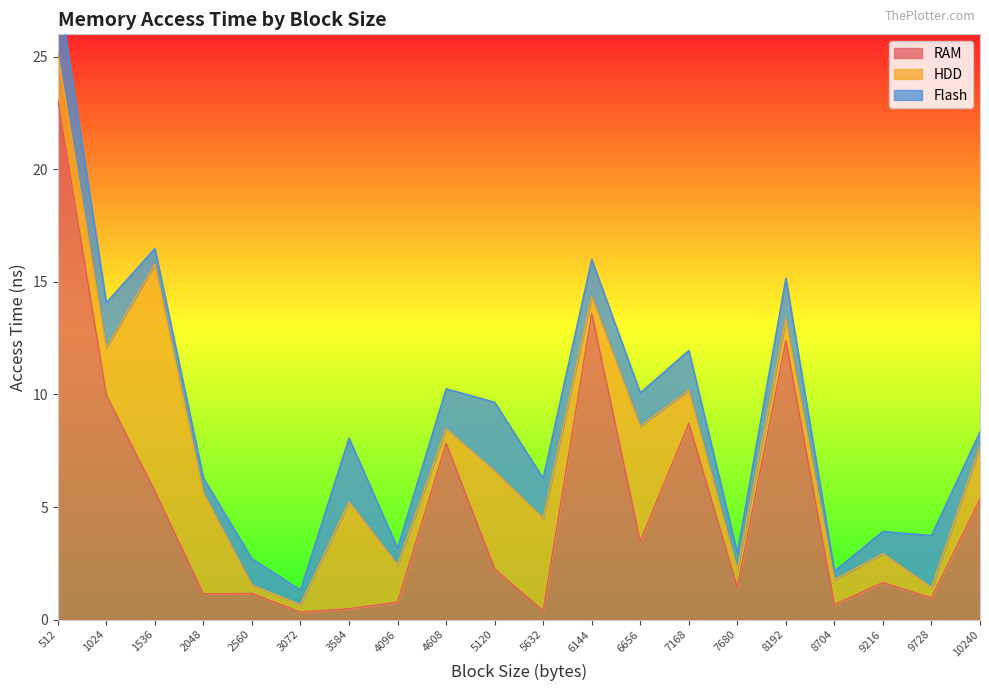

Which label corresponds to the largest value in the chart?

512